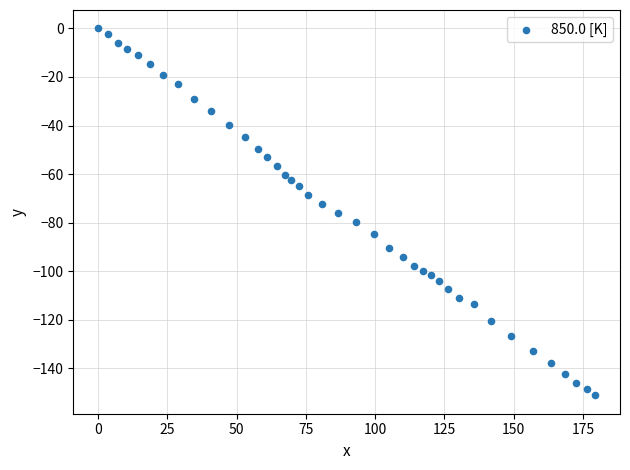

What is the range of X values (max minus min)?

179.4